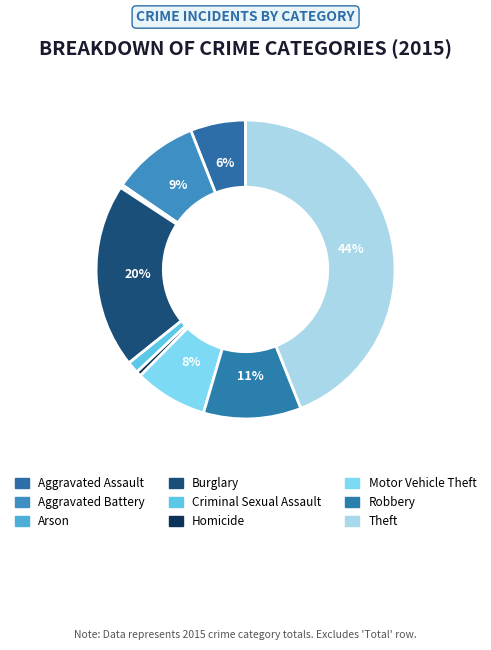

Rank the categories by value from lowest to highest.

Arson, Homicide, Criminal Sexual Assault, Aggravated Assault, Motor Vehicle Theft, Aggravated Battery, Robbery, Burglary, Theft